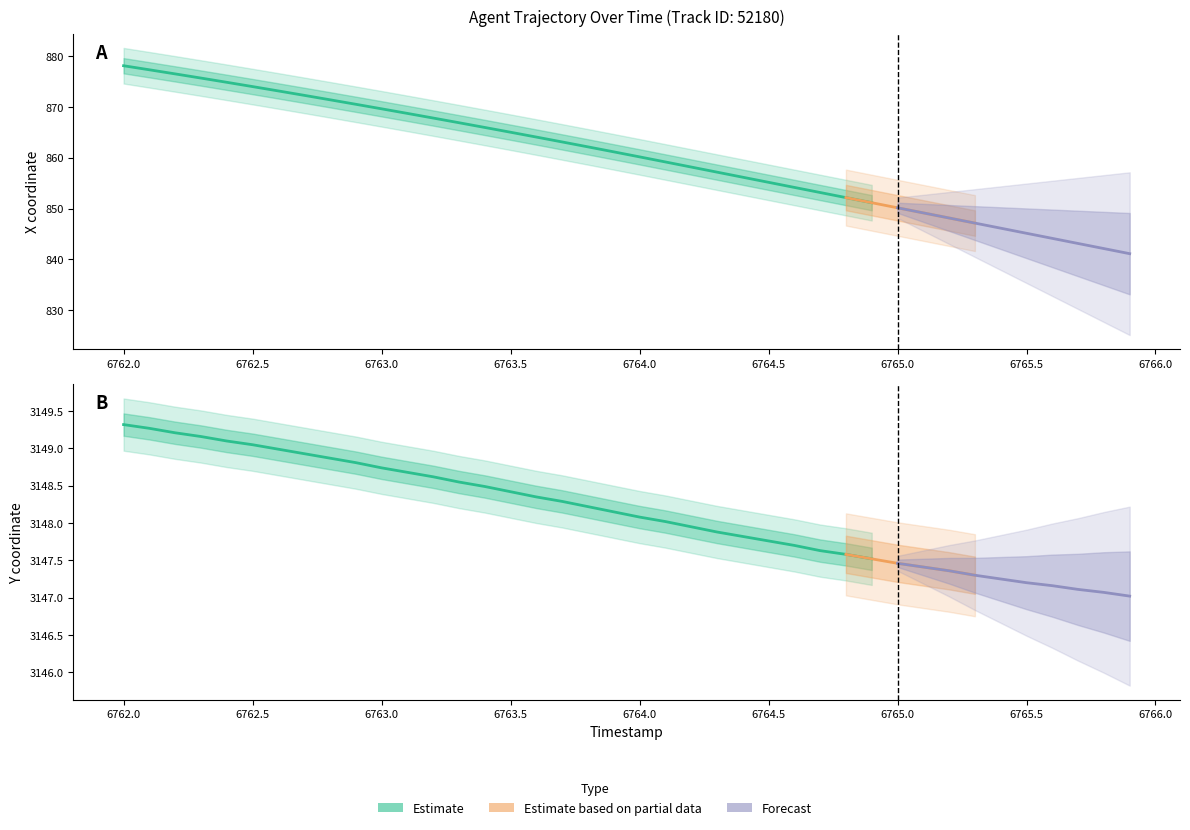

How many values in the X series are below 861?

20